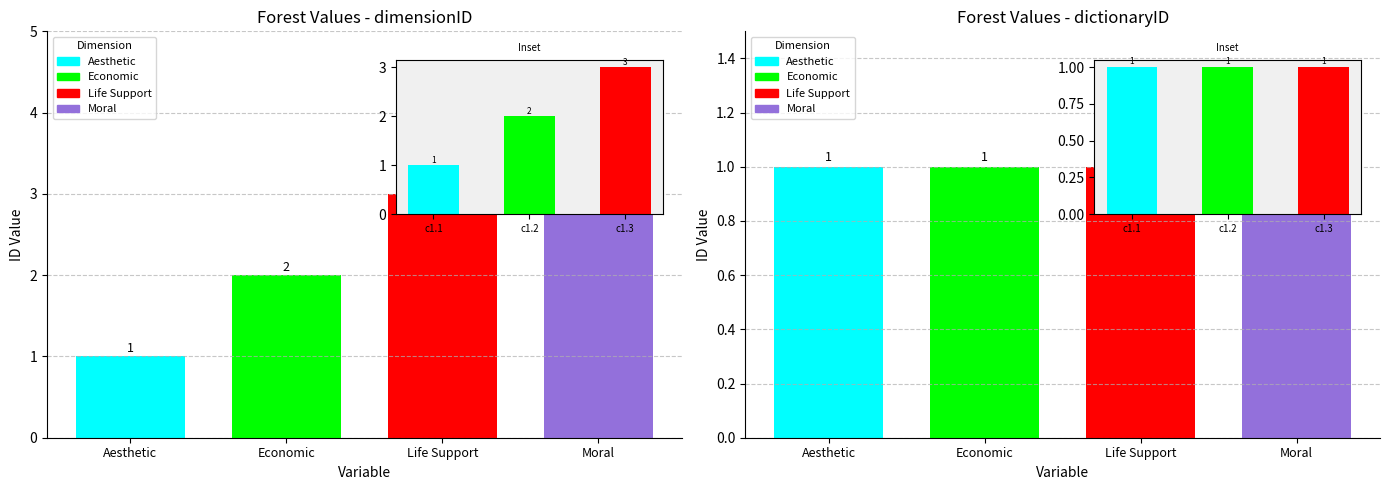

What is the value of the dimensionID bar at the 2nd from the left?

2